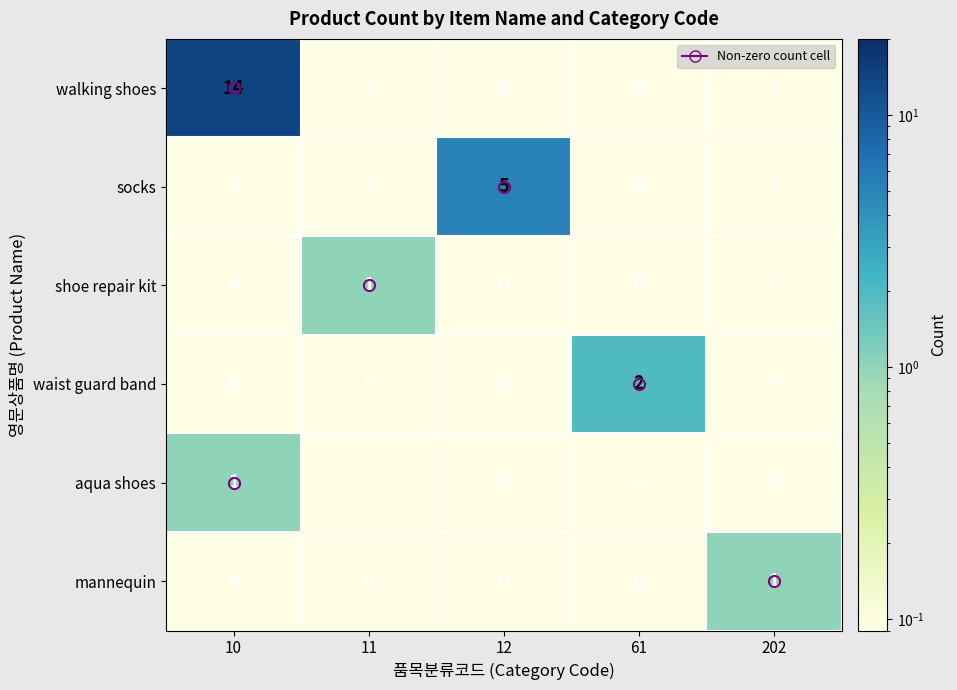

Which series has the largest total across all categories?

walking shoes